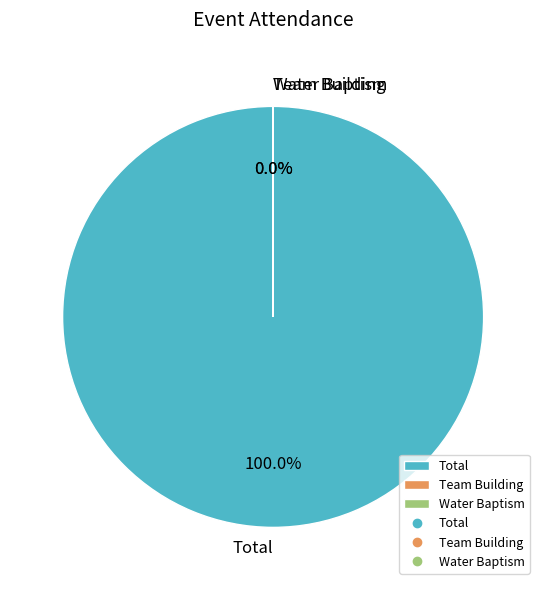

Count the number of slices in the pie.

3